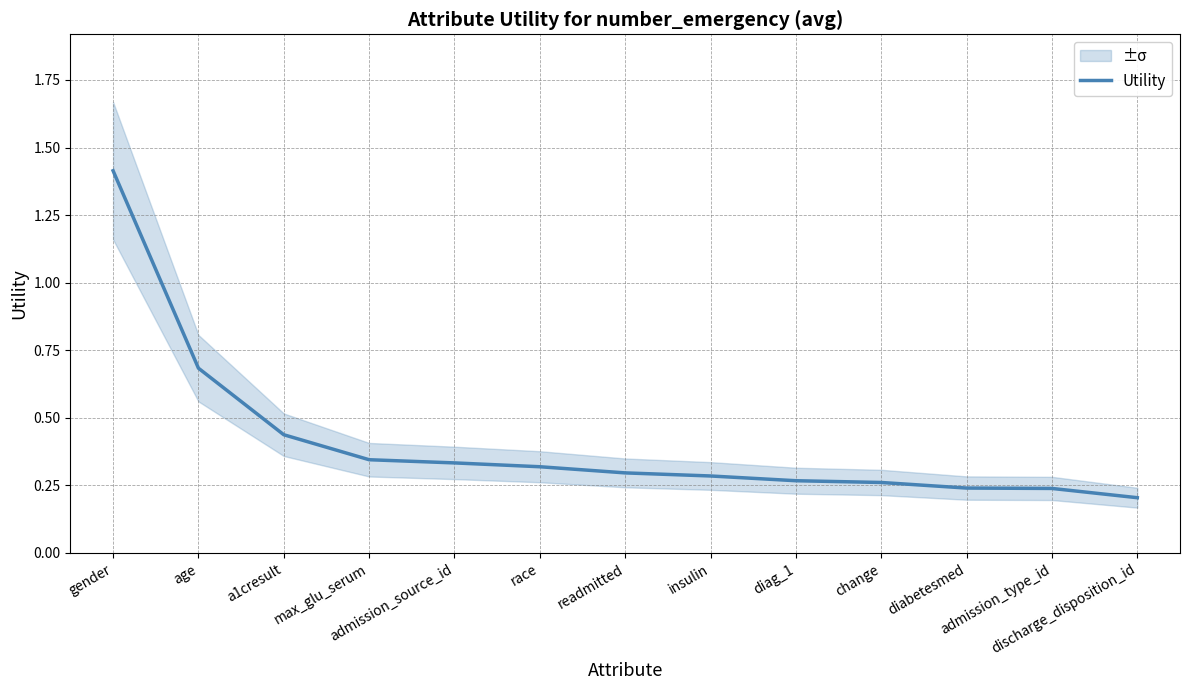

Count the values in the range 0 to 1.

12